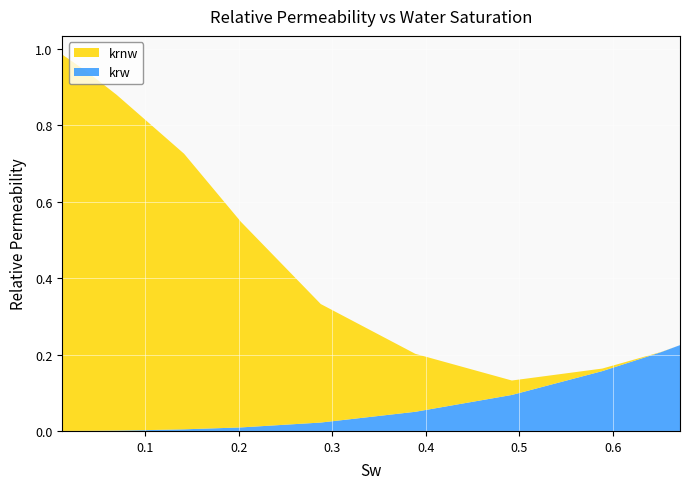

Reading right to left, transcribe all the data shown in this chart.

krw: 0.2	0.2	0.2	0.2	0.1	0.1	0.0	0.0	0.0	0.0	0.0	0.0	0.0	0.0	0.0	0.0	0.0	0.0	0.0	0.0	0.0	0.0
krnw: 0.0	0.0	0.0	0.0	0.0	0.2	0.3	0.5	0.7	0.8	0.9	0.9	0.9	1.0	1.0	1.0	1.0	1.0	1.0	1.0	1.0	1.0